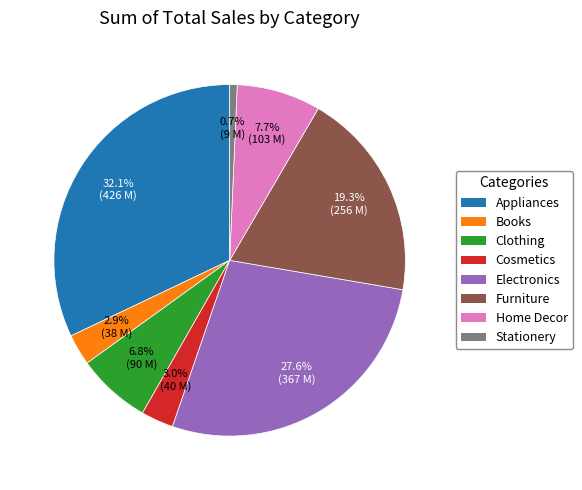

How much of the chart is everything except Furniture?

80.7%